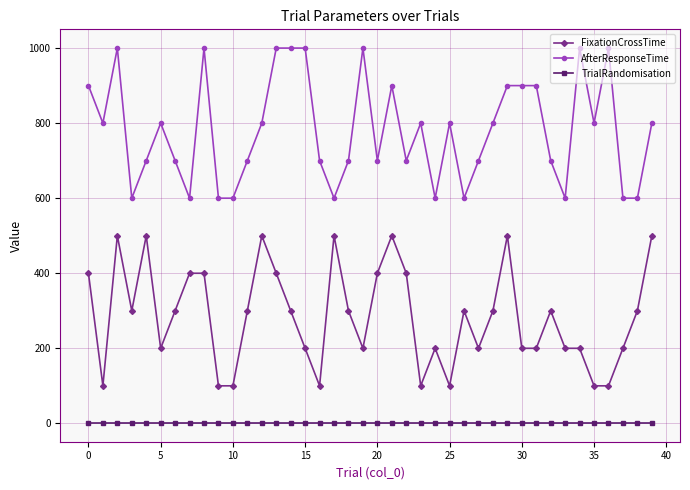

List the series in order of their peak value, lowest first.

TrialRandomisation, FixationCrossTime, AfterResponseTime